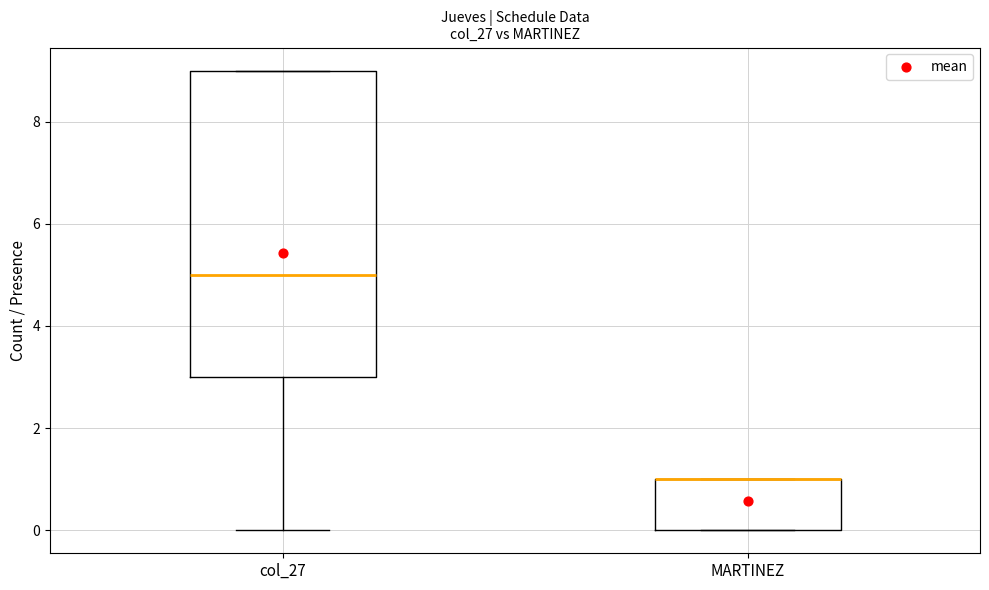

Where does the median line of the box for col_27 sit on the y-axis? The values are not printed on the chart, so give them approximately, as read against the axis.

5